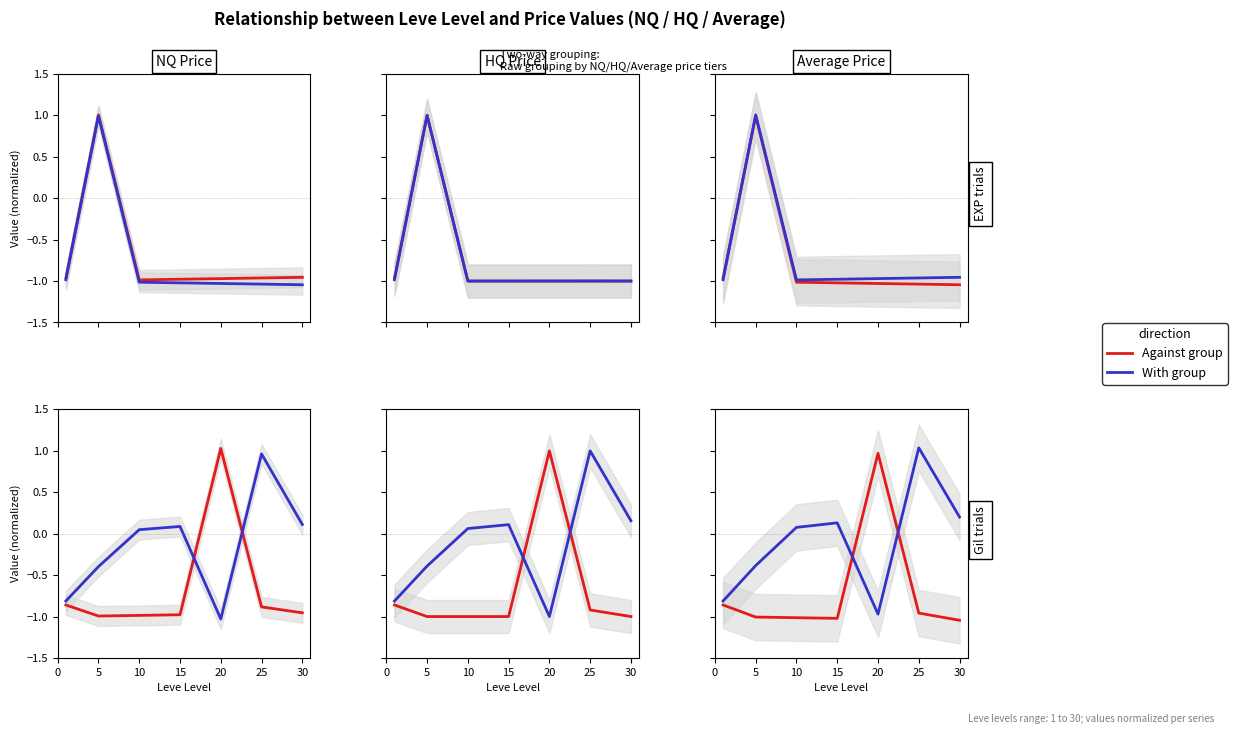

At which category does With group reach its first local peak?

15